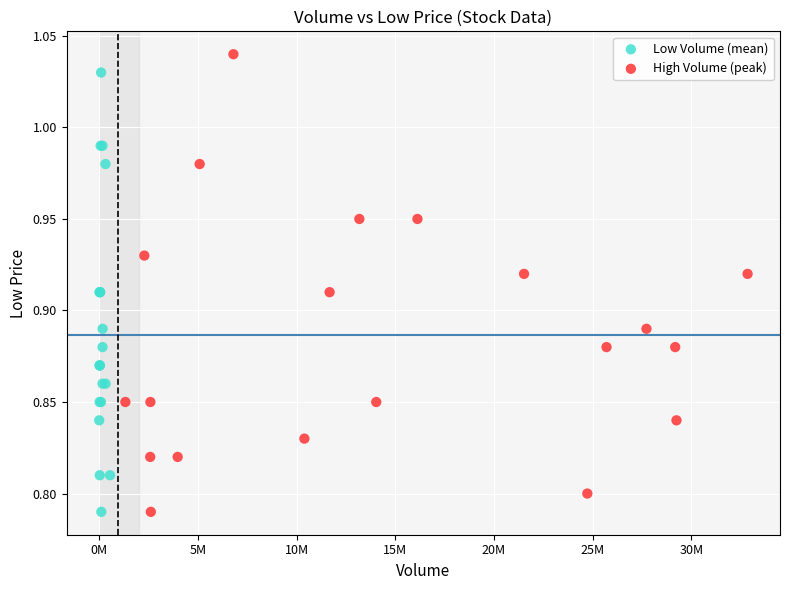

Which series has the widest spread of Y values?

High Volume (peak)